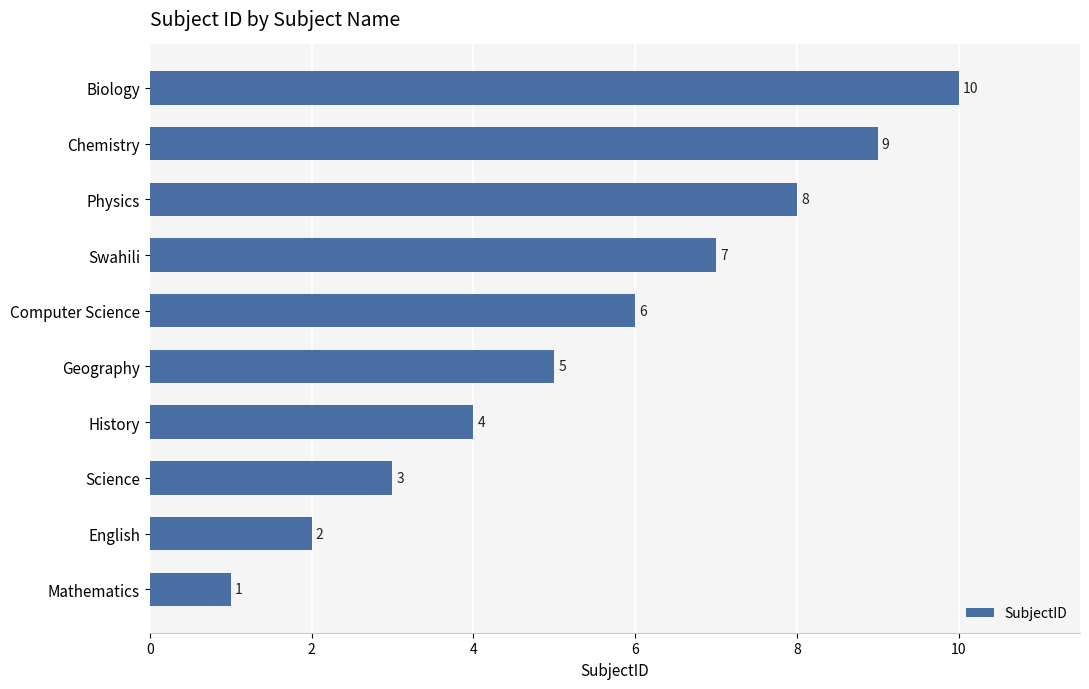

Approximately how many times larger is the value at Biology compared to Swahili?

1.4